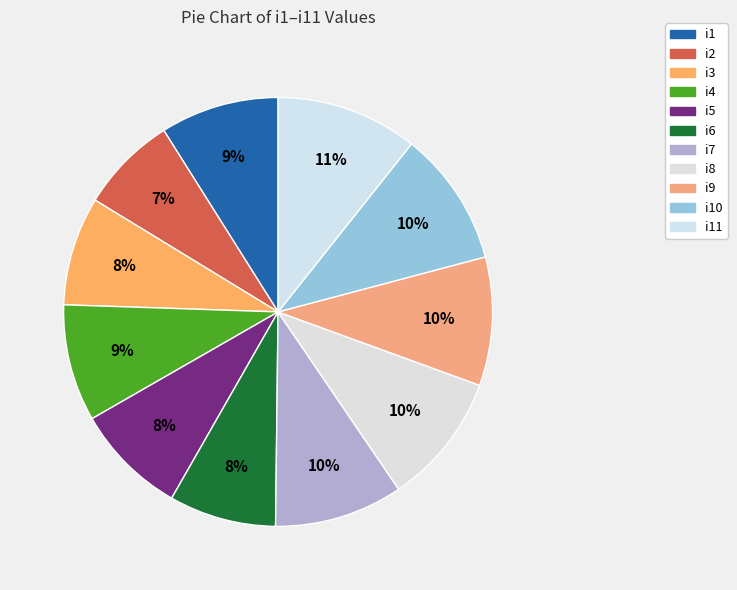

How many segments does this pie chart have?

11